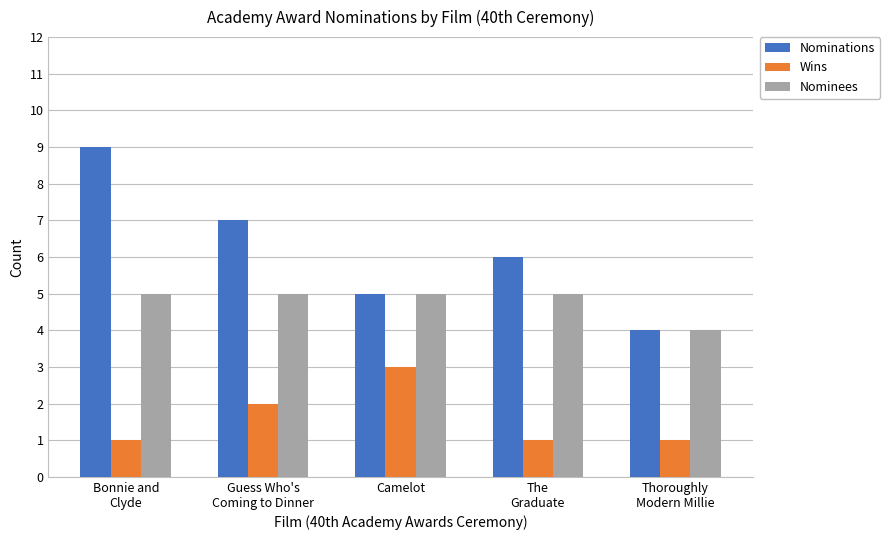

Which series has the widest spread of values?

Nominations